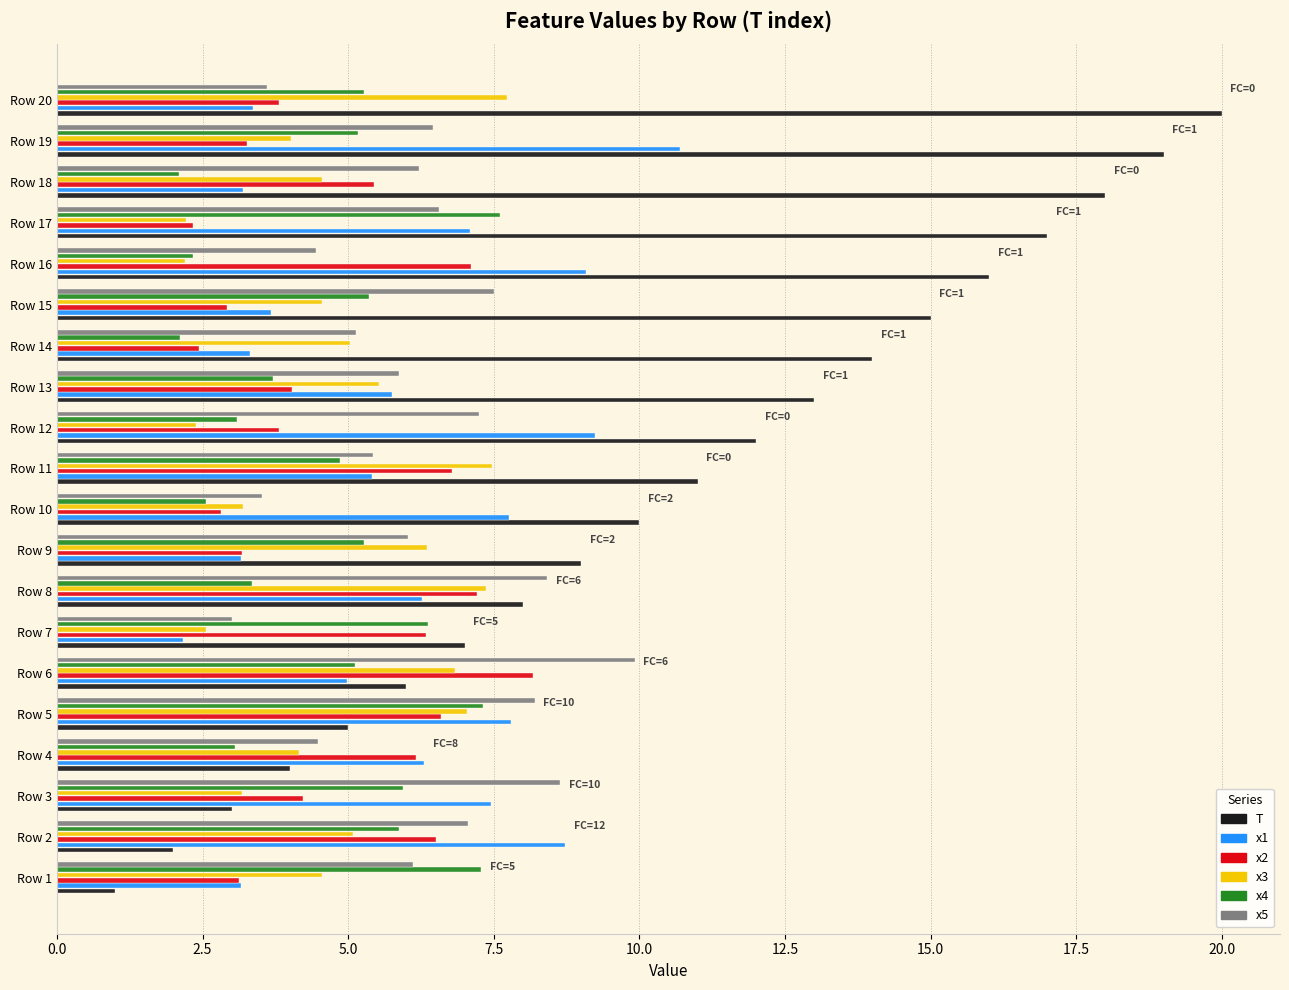

What is the difference between the highest and lowest values at Row 13?

9.3